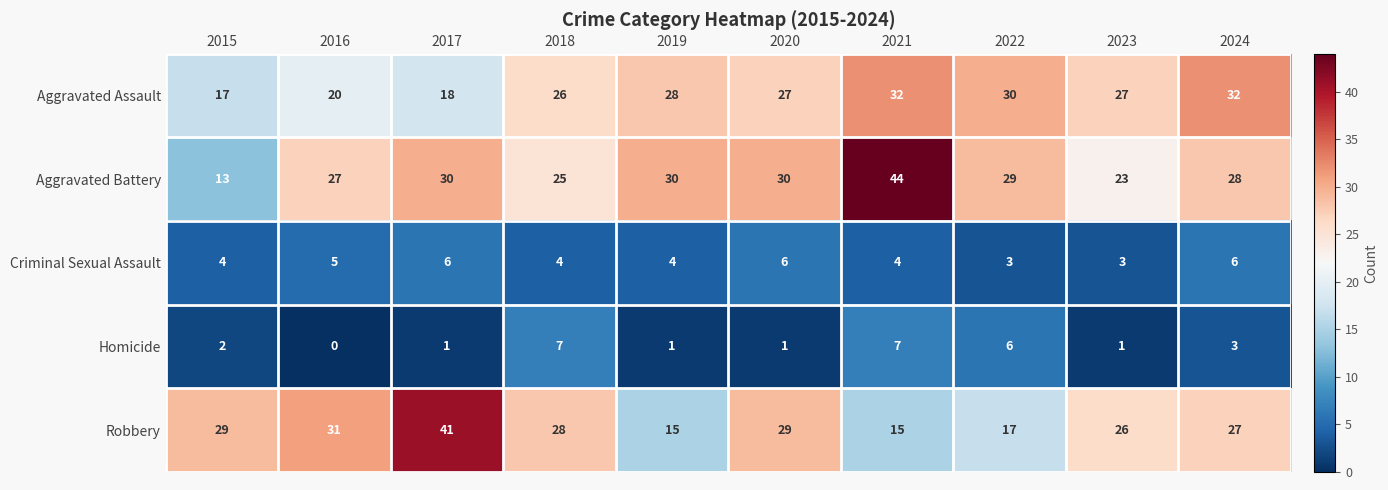

What is the greatest value displayed?

44